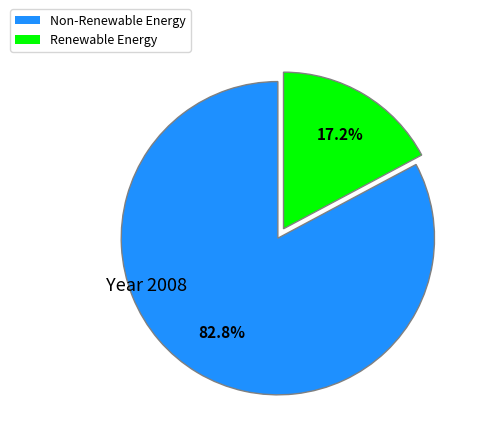

What portion of the pie excludes Renewable Energy?

82.8%